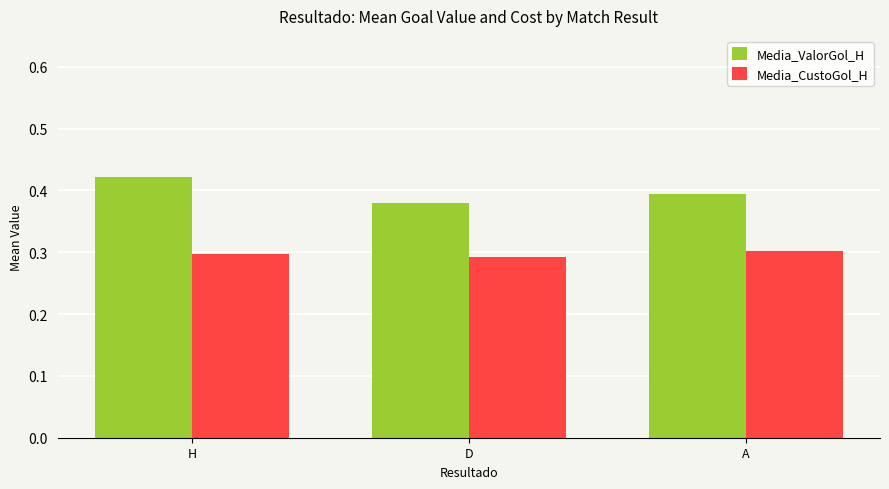

At how many categories does at least one series exceed 0?

3